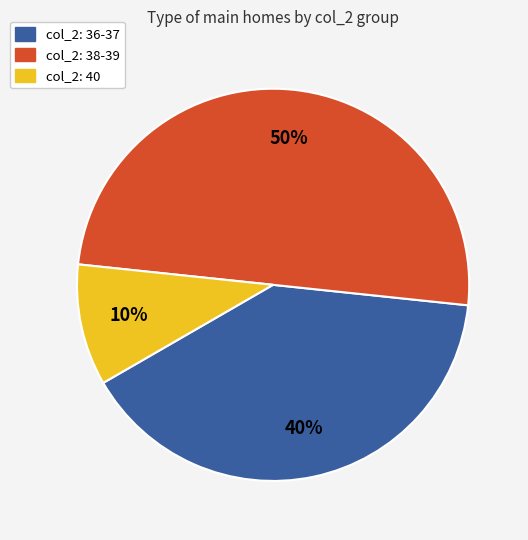

To the nearest percent, what is the average slice percentage?

33%